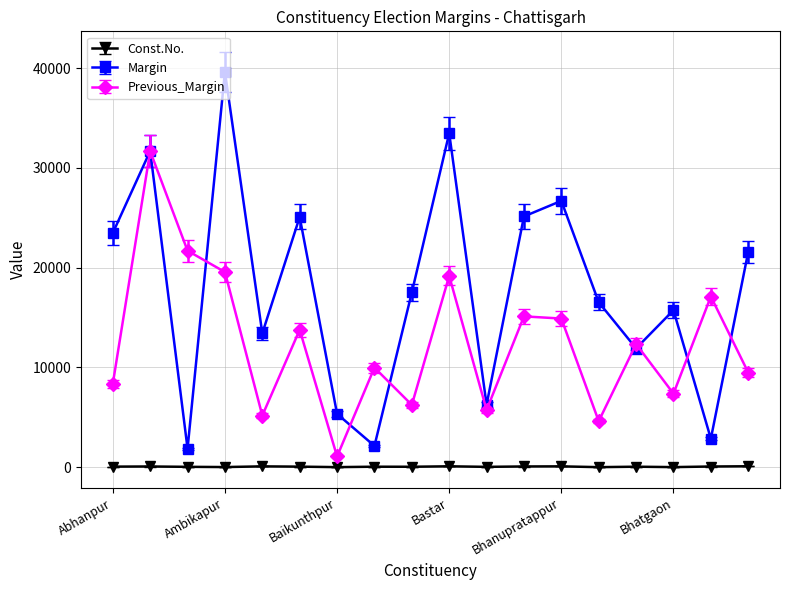

Rank the series by their maximum value, from lowest to highest.

Const.No., Previous_Margin, Margin